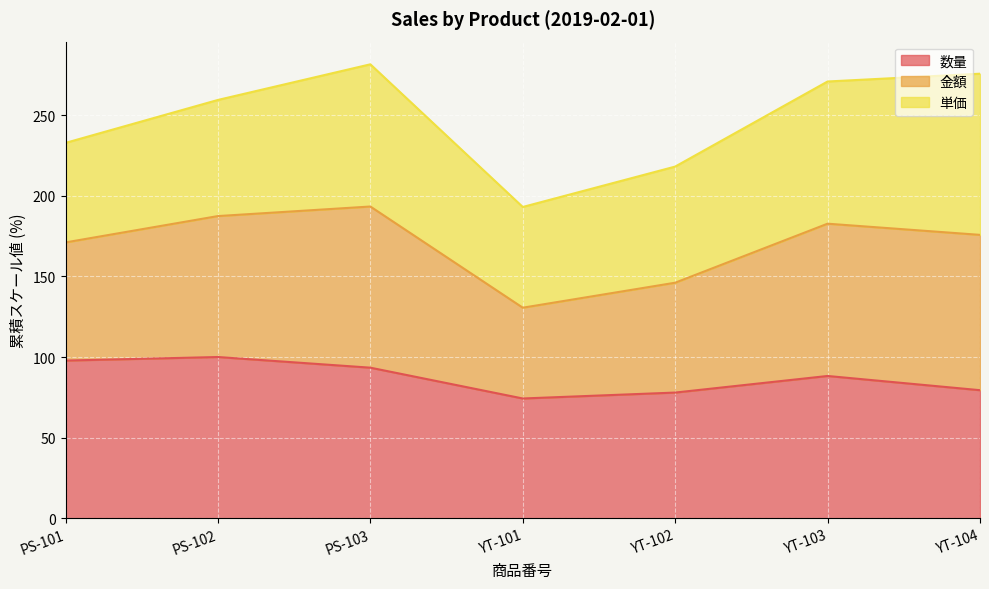

What is the sum of all 数量 values?

611.0